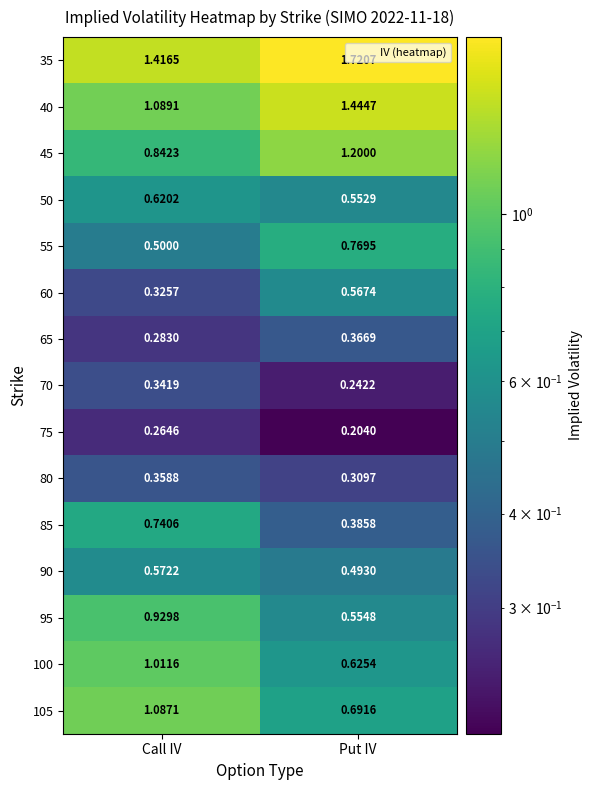

Where does the 105 series first go above 1?

Call IV